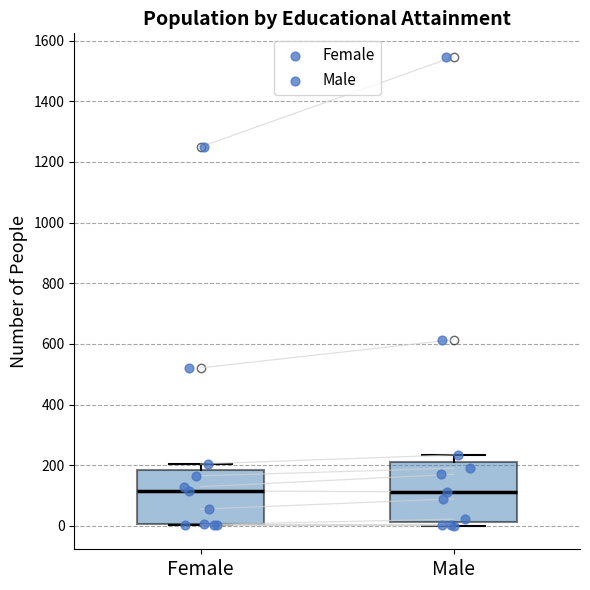

Where is the upper edge of the box for Female on the y-axis? The values are not printed on the chart, so give them approximately, as read against the axis.

180